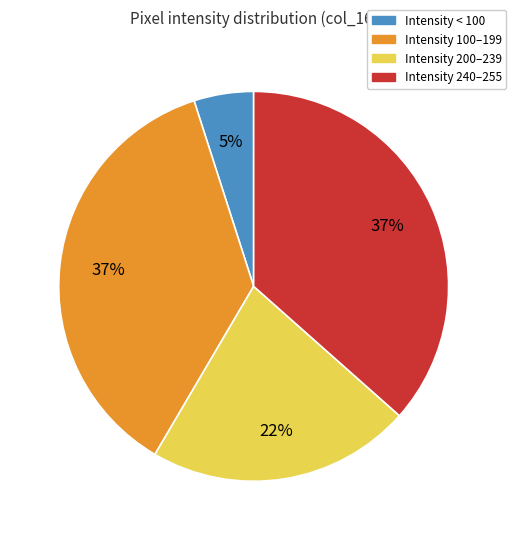

How many segments does this pie chart have?

4